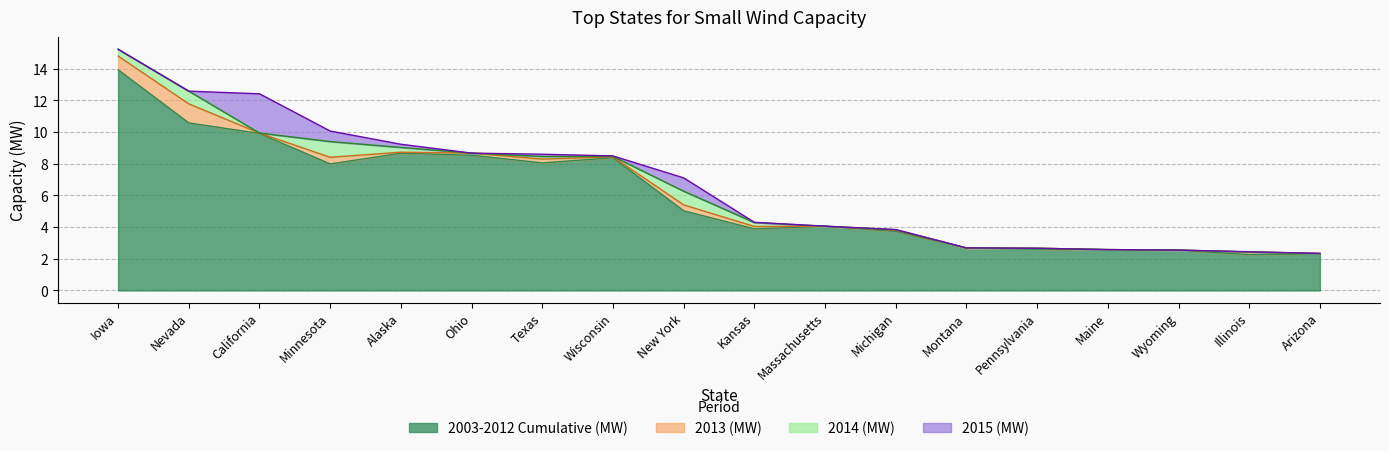

Reading left to right, transcribe all the data shown in this chart.

2003-2012 Cumulative (MW): 13.9	10.6	9.9	8.0	8.7	8.5	8.1	8.4	5.0	3.9	4.1	3.7	2.7	2.6	2.6	2.5	2.3	2.3
2013 (MW): 0.9	1.2	0.0	0.4	0.1	0.1	0.2	0.1	0.4	0.1	0.0	0.1	0.0	0.1	0.0	0.0	0.2	0.0
2014 (MW): 0.4	0.8	0.0	1.0	0.3	0.0	0.2	0.0	0.9	0.2	0.0	0.0	0.0	0.0	0.0	0.0	0.0	0.0
2015 (MW): 0.0	0.0	2.5	0.7	0.2	0.0	0.1	0.0	0.8	0.0	0.0	0.0	0.0	0.0	0.0	0.0	0.0	0.0